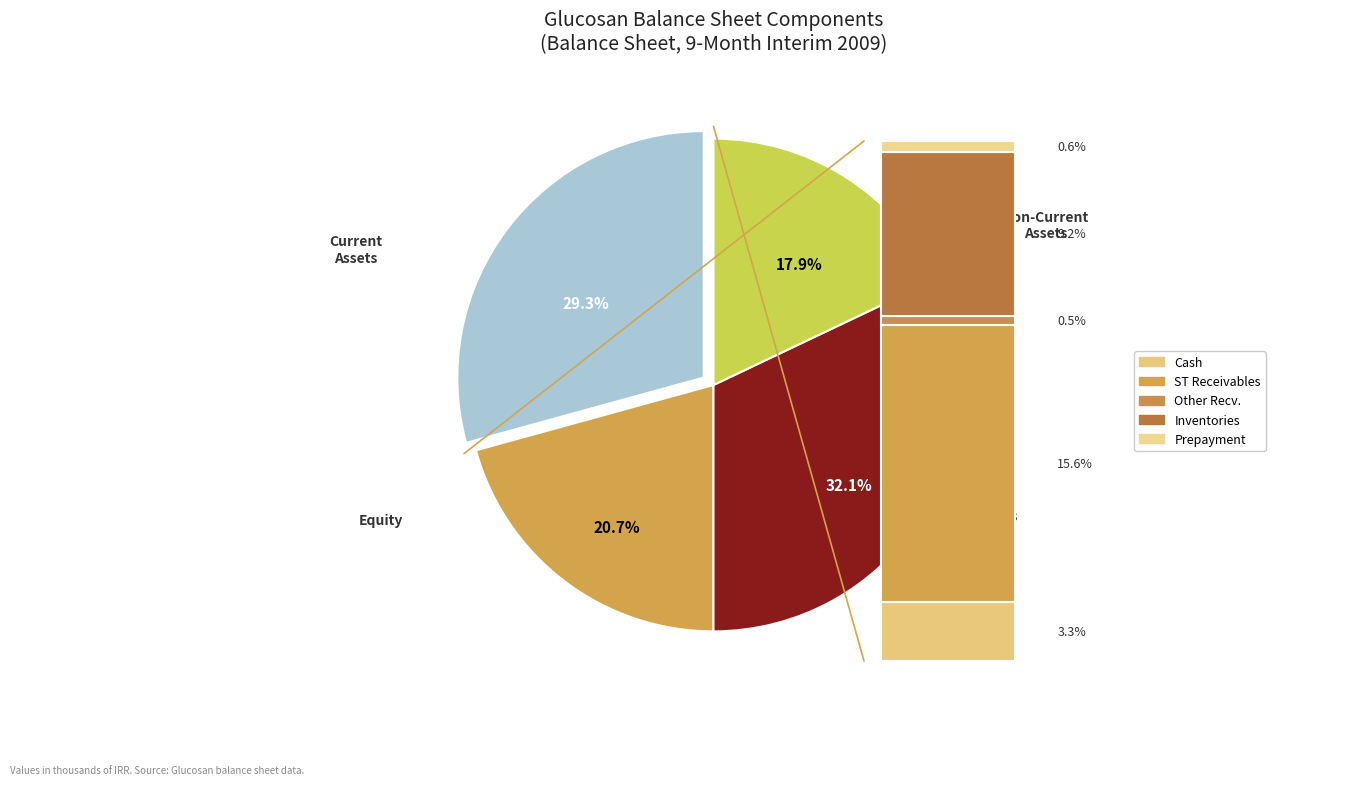

Is it true that payable_dividends is 16% of the pie?

False